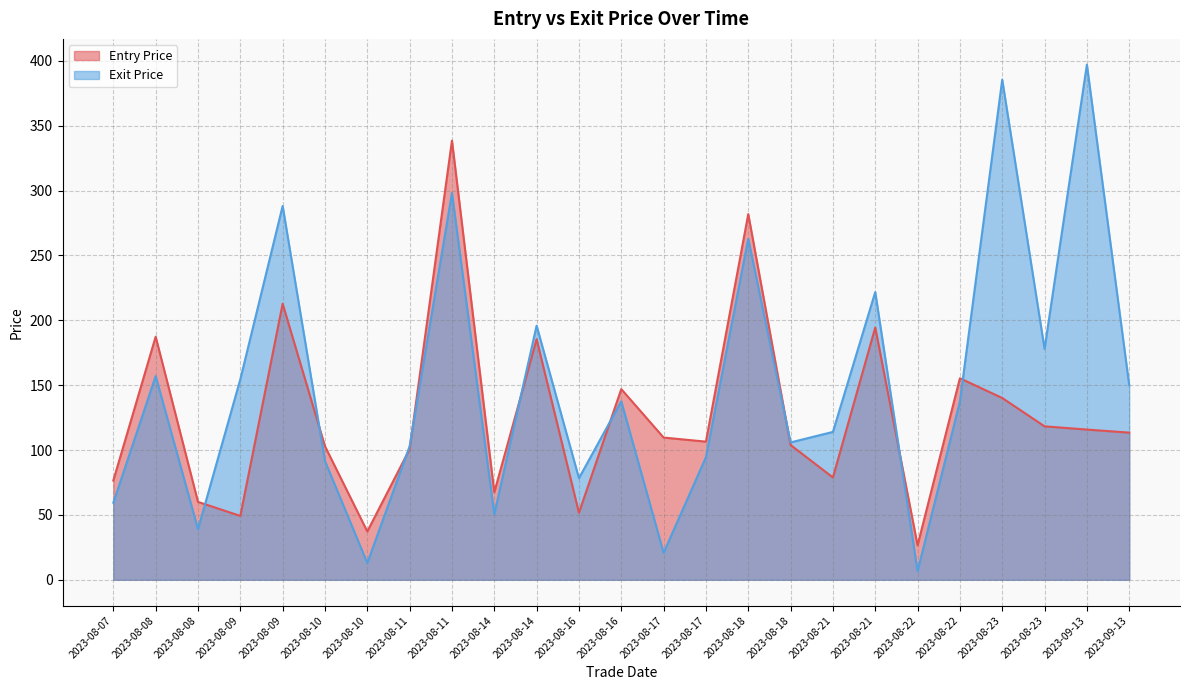

Rank the series by their maximum value, from lowest to highest.

Entry Price, Exit Price